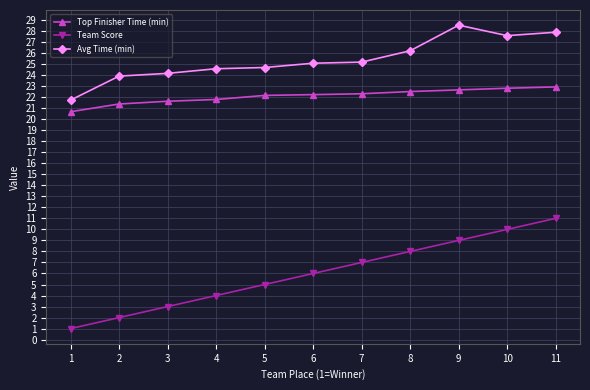

The Team Score series shows 5.0 at 5. True or false?

True